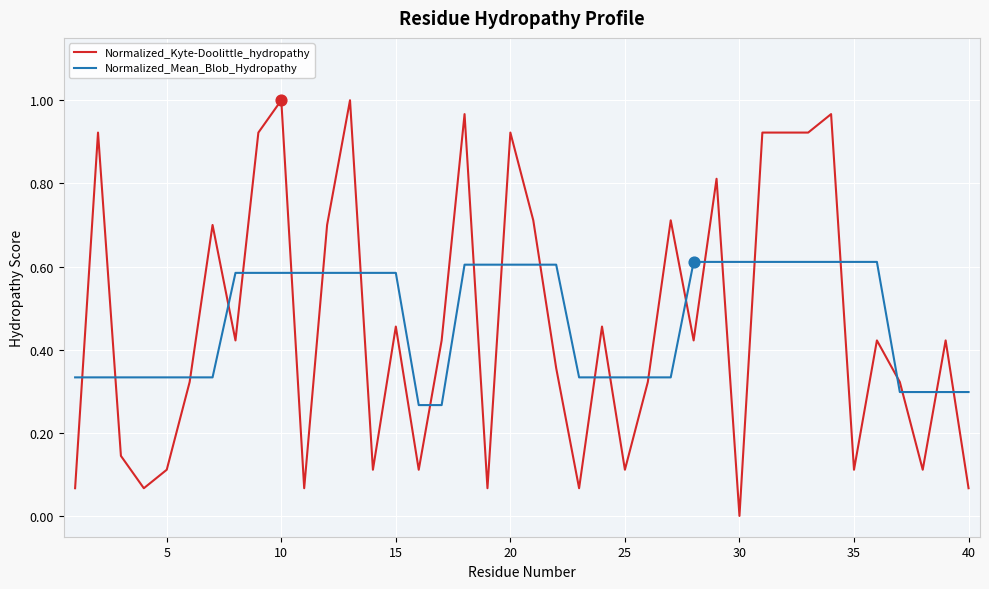

Rank the series by their maximum value, from highest to lowest.

Normalized_Kyte-Doolittle_hydropathy, Normalized_Mean_Blob_Hydropathy